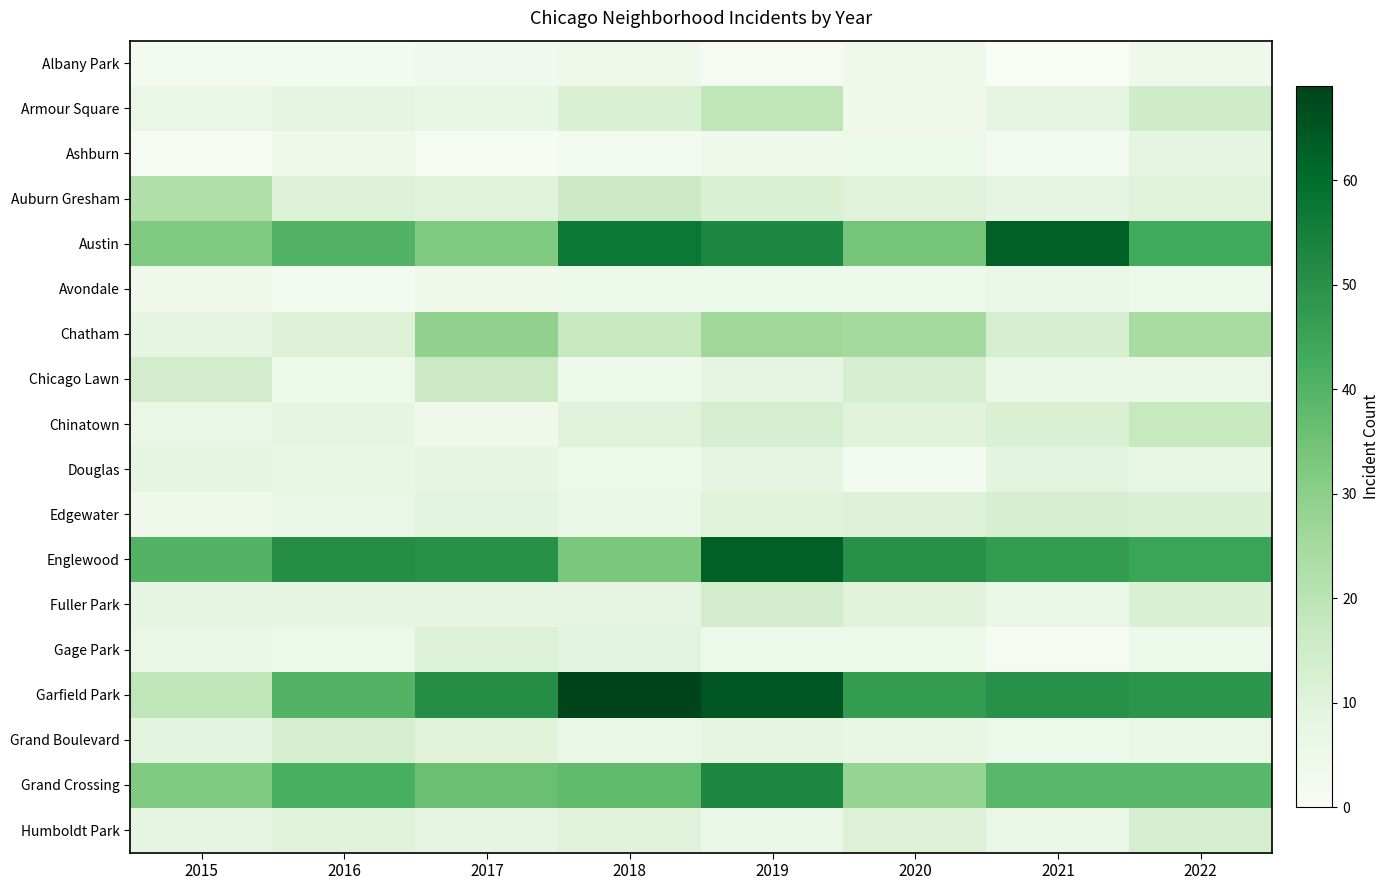

Between 2015 and 2017, which series saw the biggest shift?

Garfield Park